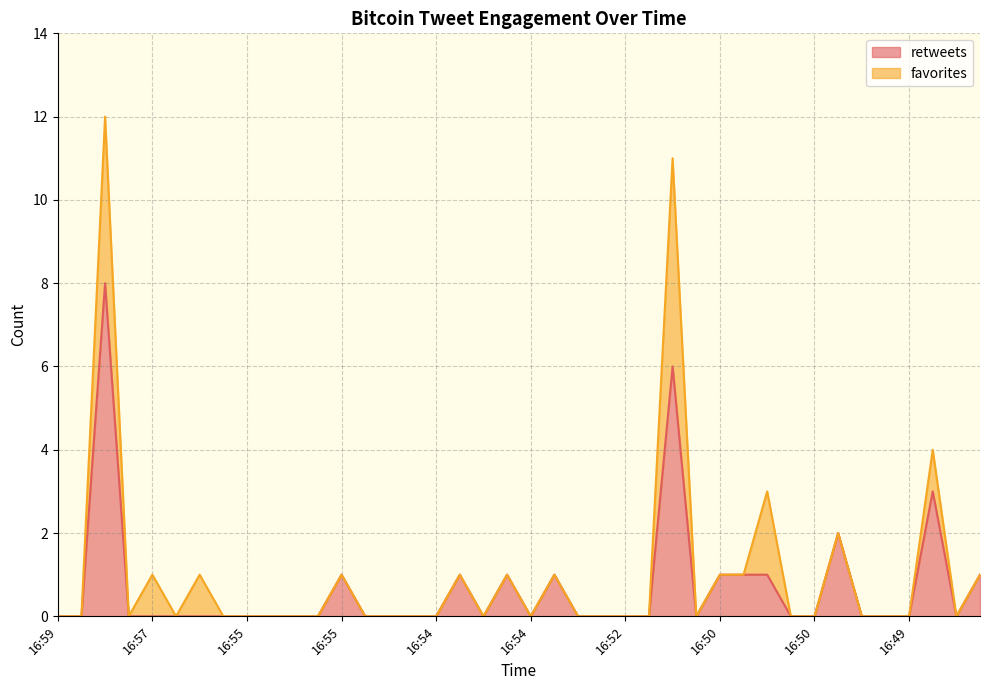

What are all the series names shown in the legend?

retweets, favorites